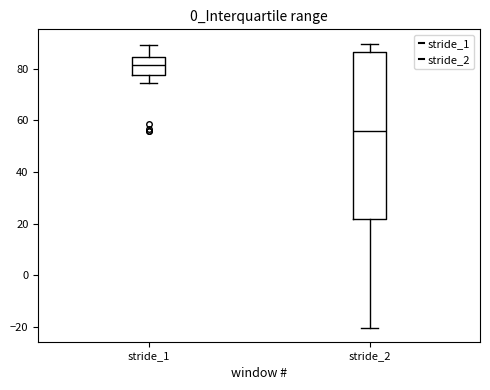

Reading left to right, transcribe this box plot: for each box, give where its median line is, the range the box spans, and where its two whiskers end, as read against the y-axis. The values are not printed on the chart, so give them approximately, as read against the axis.

stride_1: median 82, box 78 to 84, whiskers 74 to 90
stride_2: median 56, box 22 to 86, whiskers -20 to 90